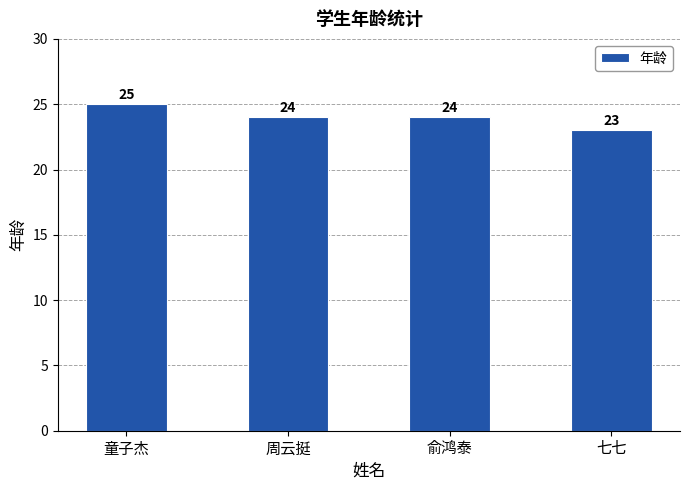

Does the chart contain stacked bars?

No